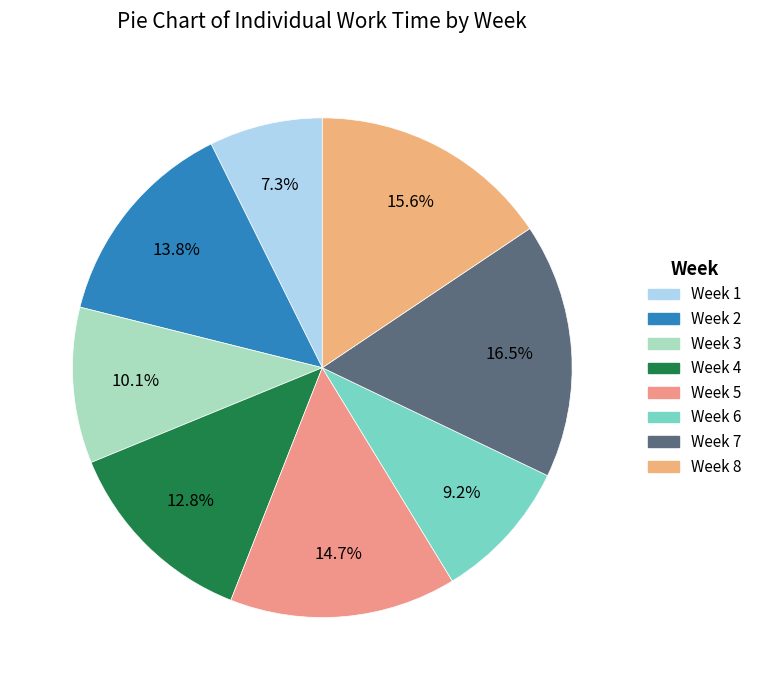

Count the number of slices in the pie.

8